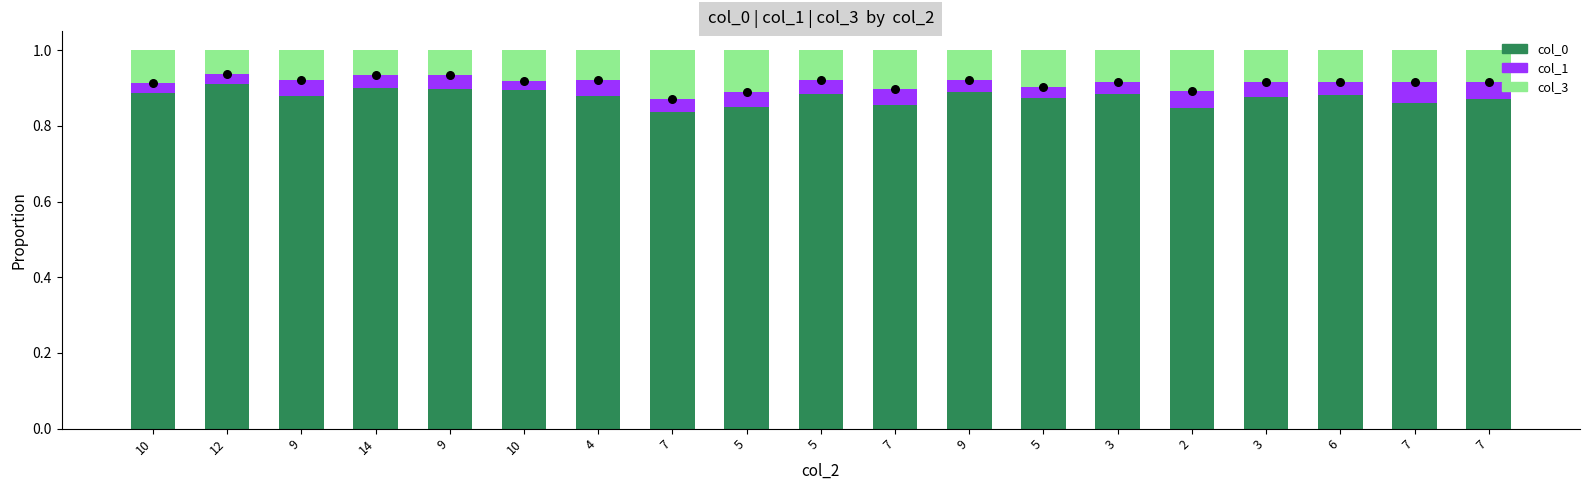

At which category is the sum across all series the highest?

10